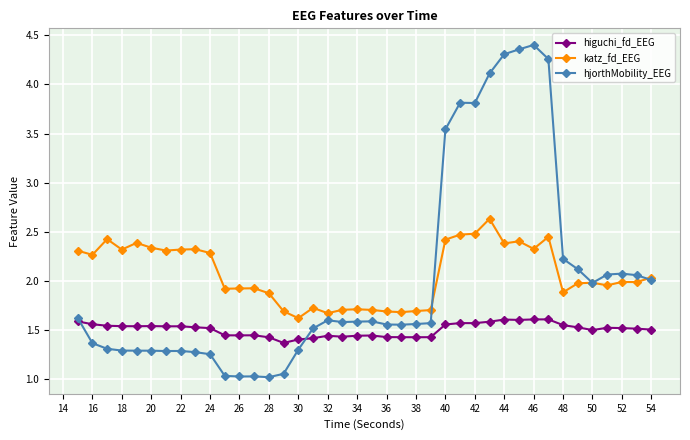

At how many categories does at least one series exceed 4?

5